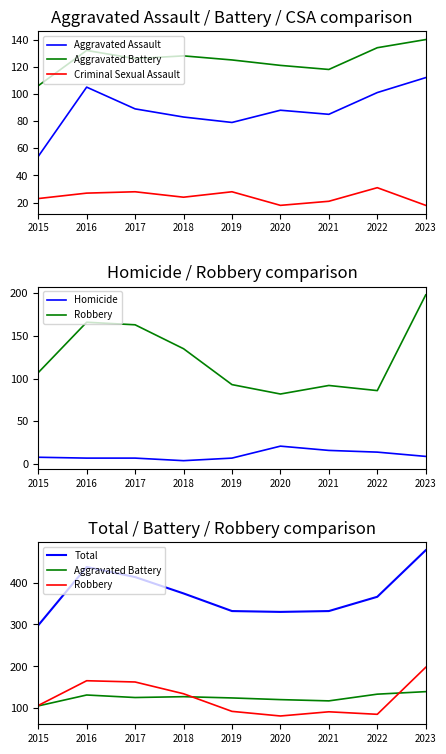

Which series ends up on top after the final intersection of Criminal Sexual Assault and Homicide?

Criminal Sexual Assault